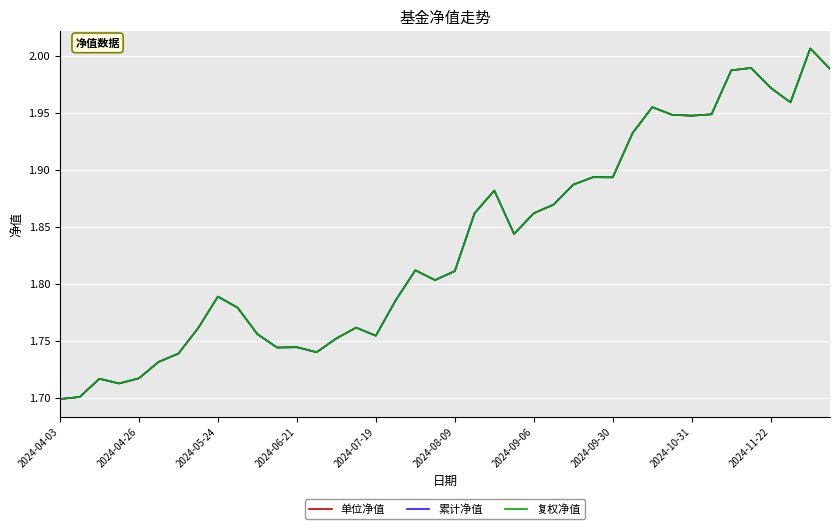

Is this an area chart (filled region under the line)?

No